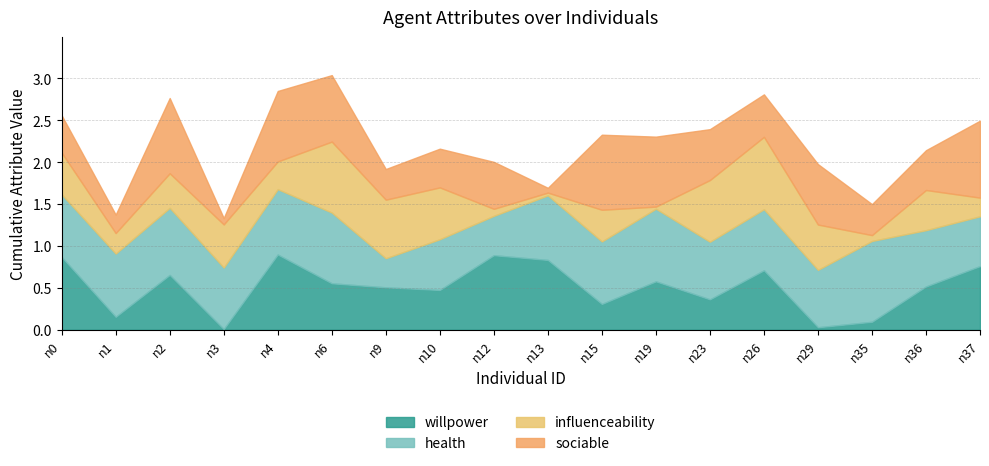

How many intersections are there between sociable and willpower?

9